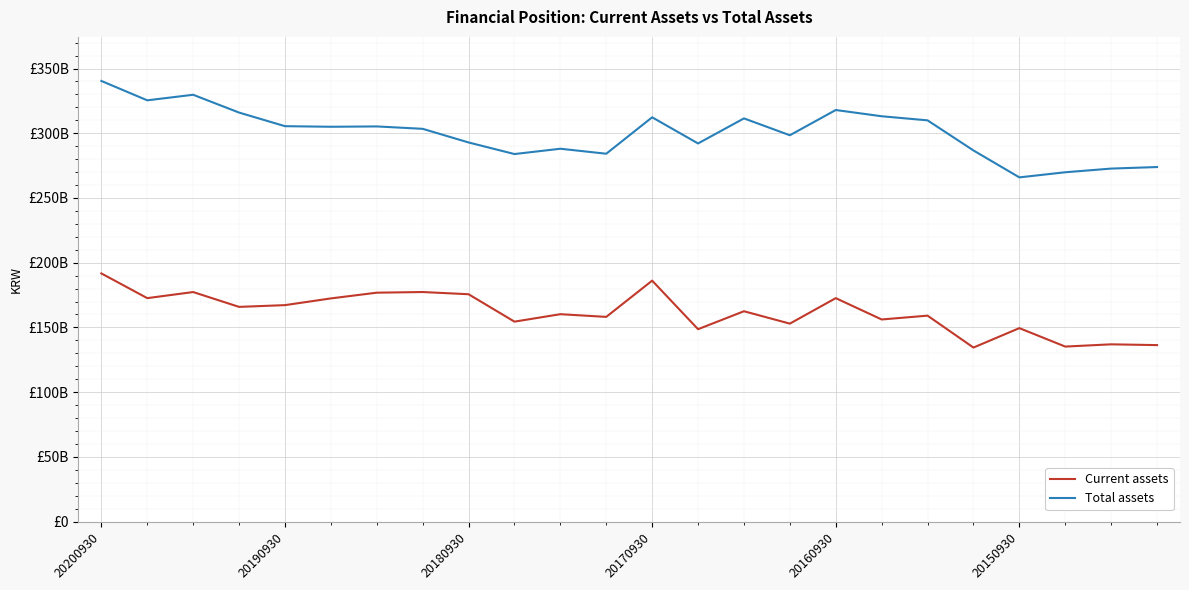

List the series in order of their peak value, lowest first.

Current assets, Total assets